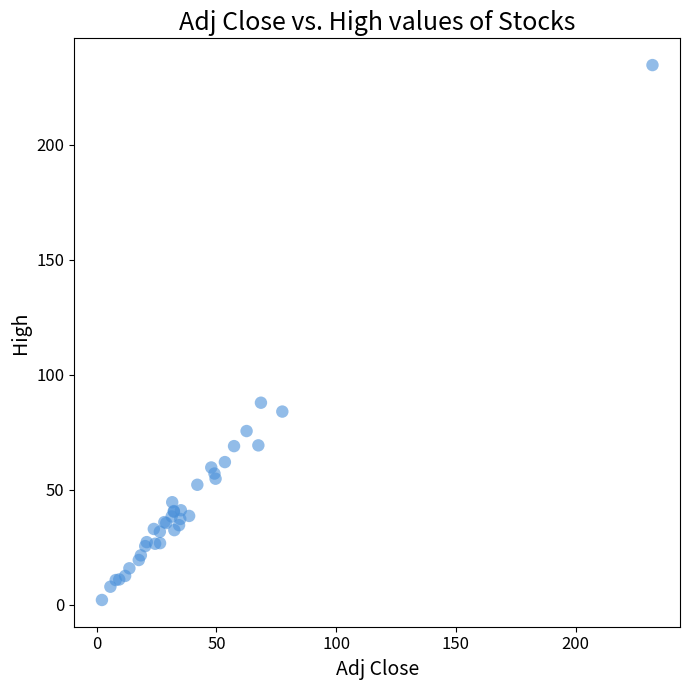

What Y value in the scatter plot is closest to 118?

87.8